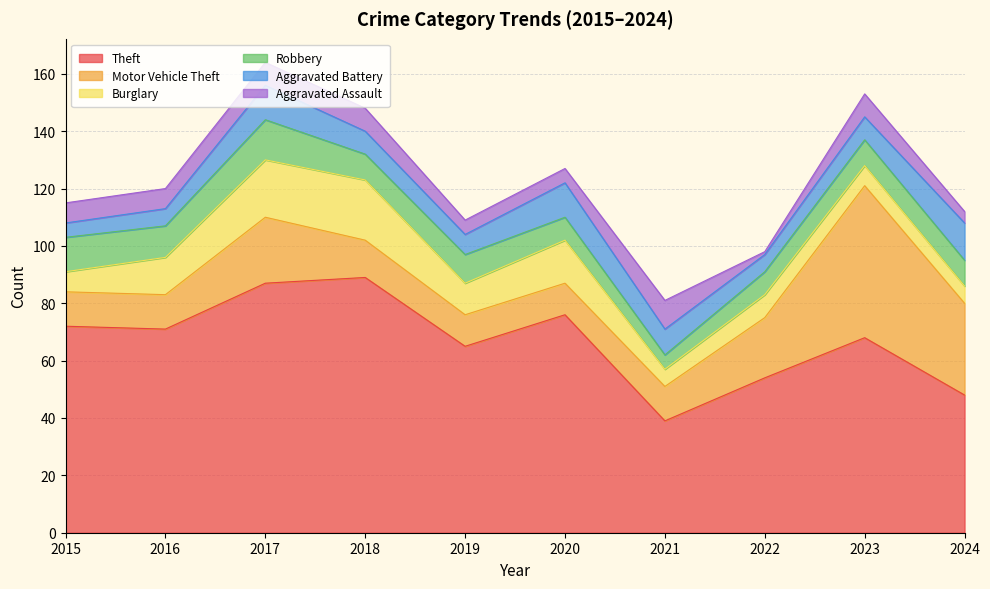

What is the sum of all Theft values?

669